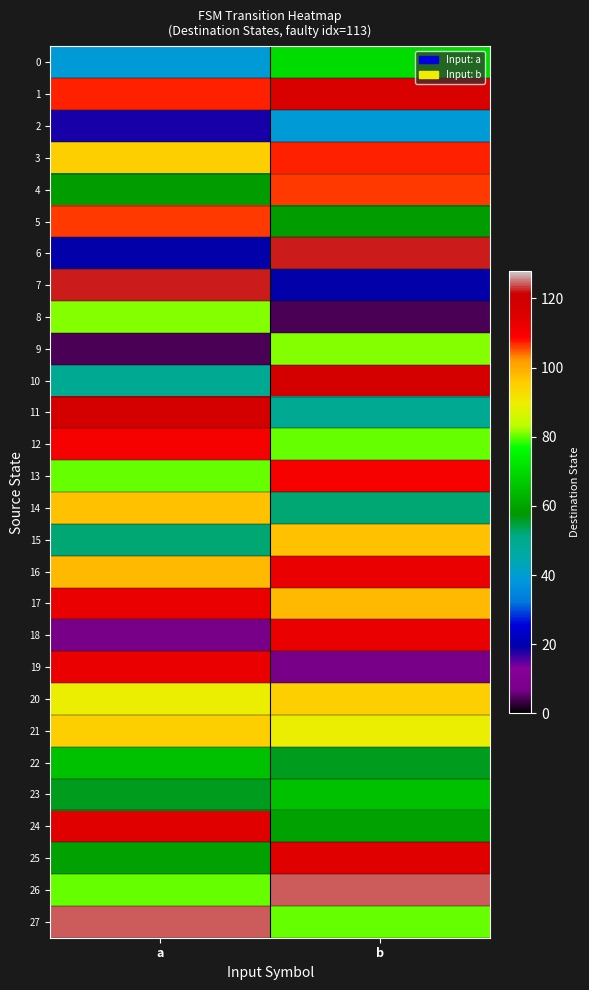

Reading left to right, what are all the values shown in this chart?

0: a=39	b=70
1: a=107	b=116
2: a=18	b=39
3: a=95	b=107
4: a=58	b=106
5: a=106	b=58
6: a=19	b=122
7: a=122	b=19
8: a=81	b=4
9: a=4	b=81
10: a=49	b=118
11: a=118	b=49
12: a=110	b=80
13: a=80	b=110
14: a=97	b=52
15: a=52	b=97
16: a=98	b=112
17: a=112	b=98
18: a=7	b=112
19: a=112	b=7
20: a=89	b=95
21: a=95	b=89
22: a=65	b=56
23: a=56	b=65
24: a=114	b=59
25: a=59	b=114
26: a=80	b=124
27: a=124	b=80